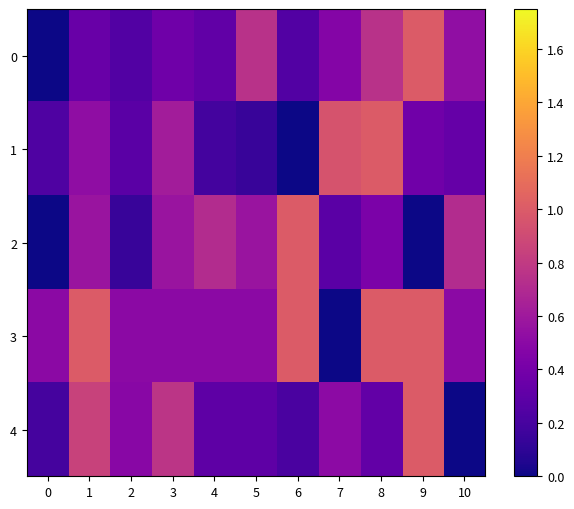

How many distinct data groups are displayed?

5